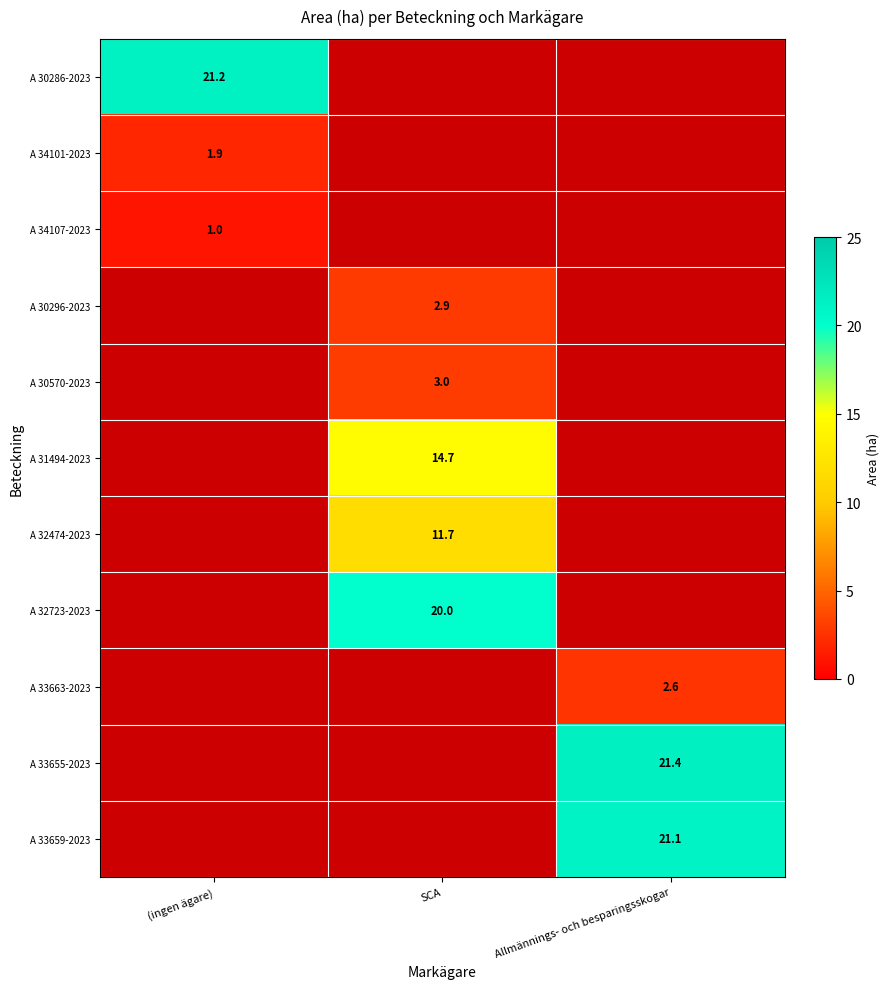

True or false: A 33663-2023 has a value of 1.5 at Allmännings- och besparingsskogar.

False